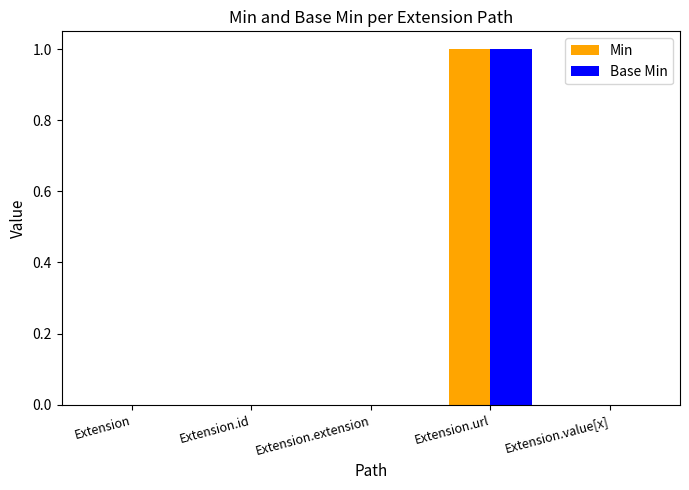

What is the sum of all Base Min values?

1